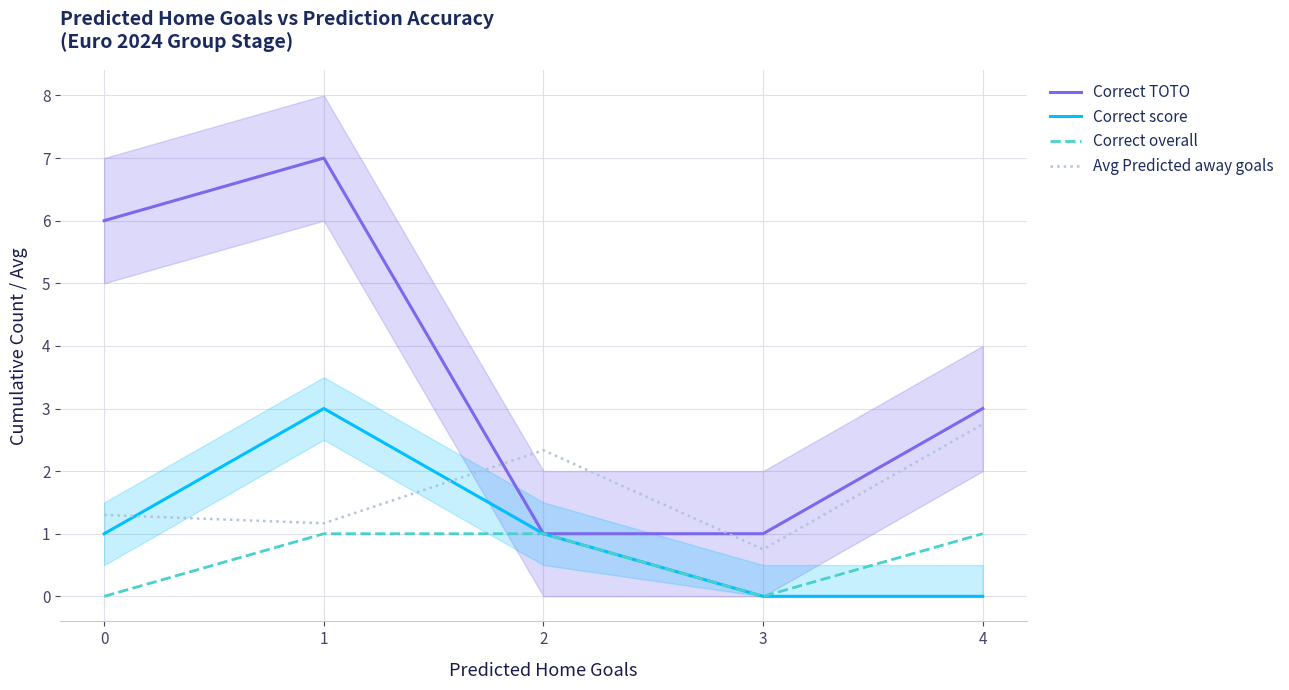

How many lines are shown in the chart?

4